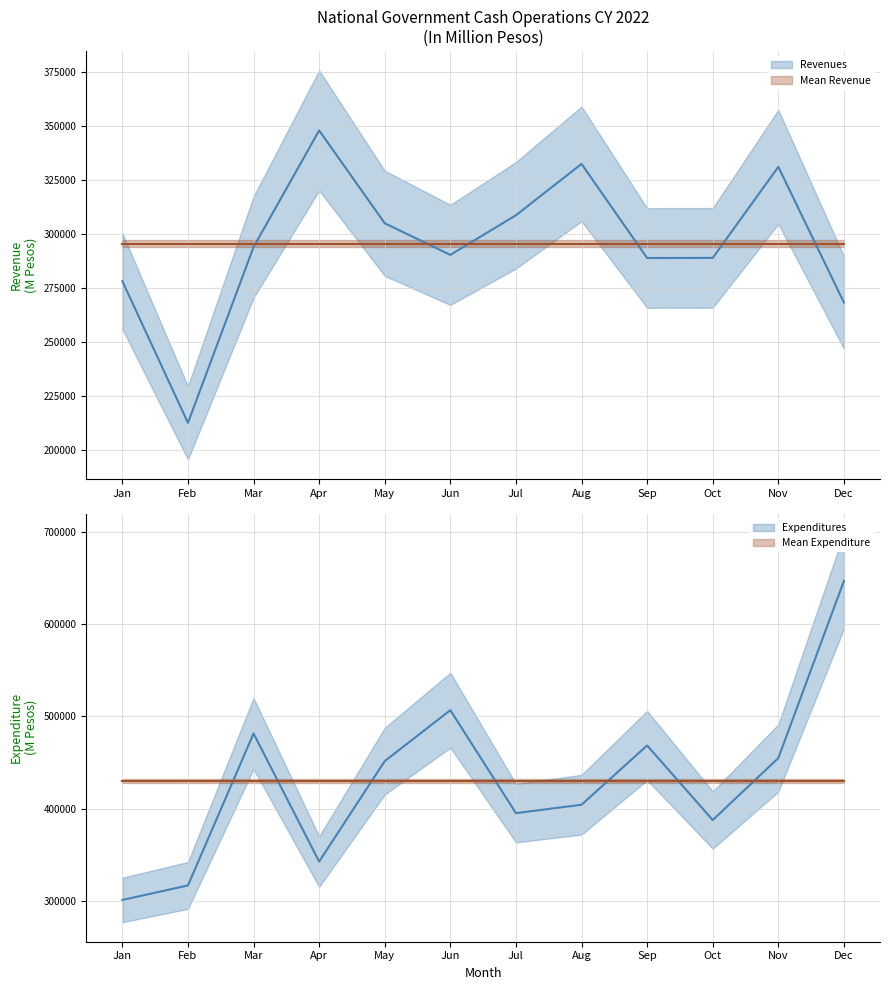

True or false: Expenditures and Revenues intersect in this chart.

True